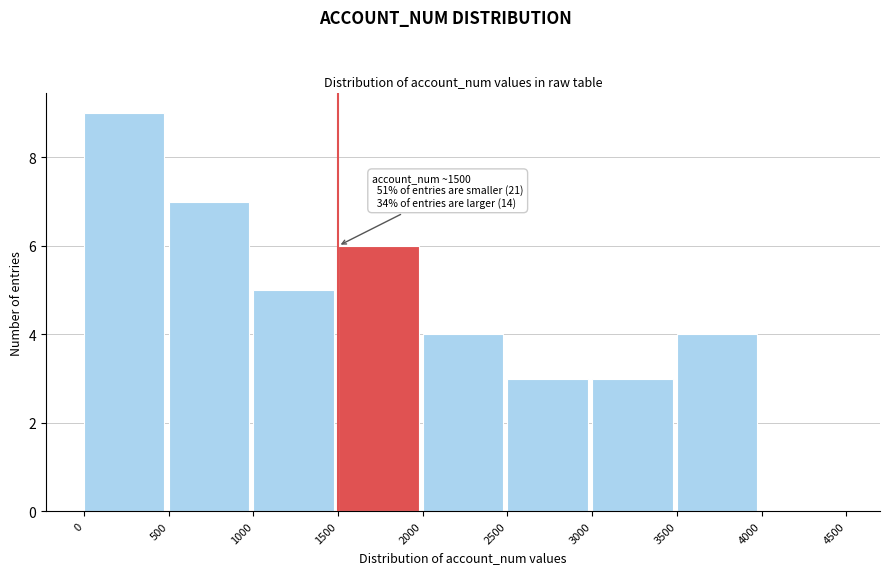

Over which range of the x-axis is the bar tallest?

0 to 500